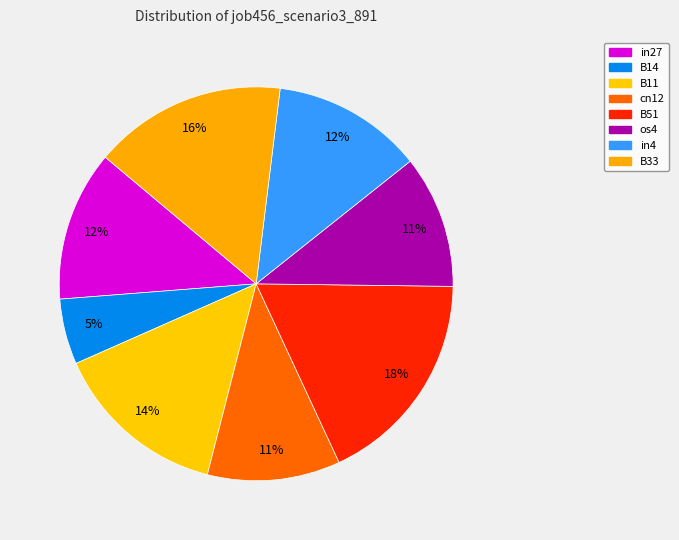

Rank the categories by value from lowest to highest.

B14, cn12, os4, in27, in4, B11, B33, B51